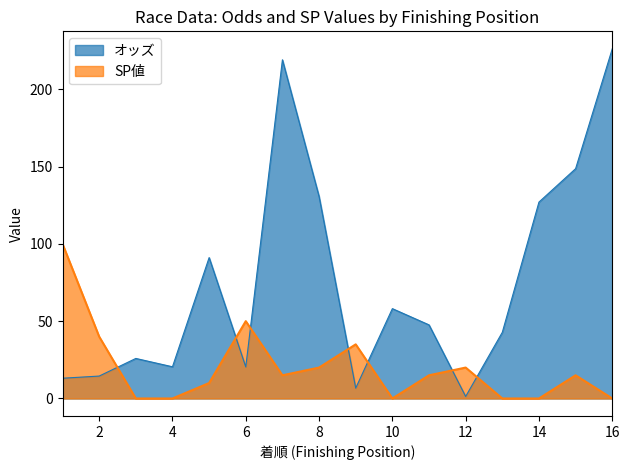

Does the chart have visible grid lines?

No